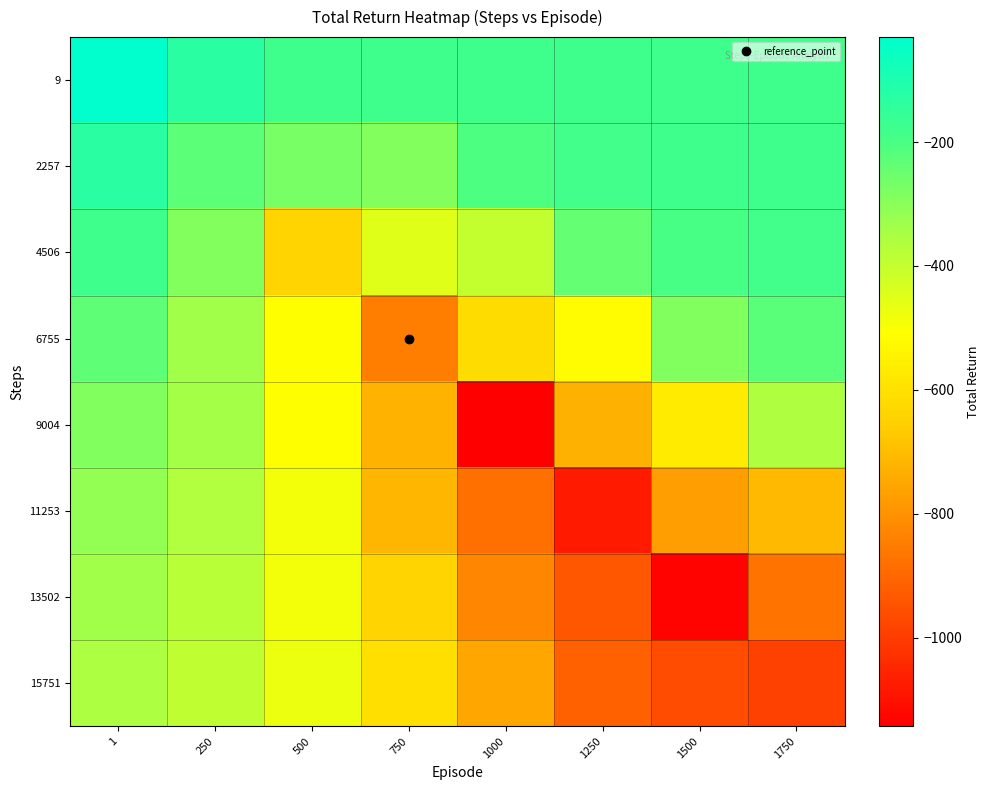

What is the minimum value shown in the chart?

-1142.5